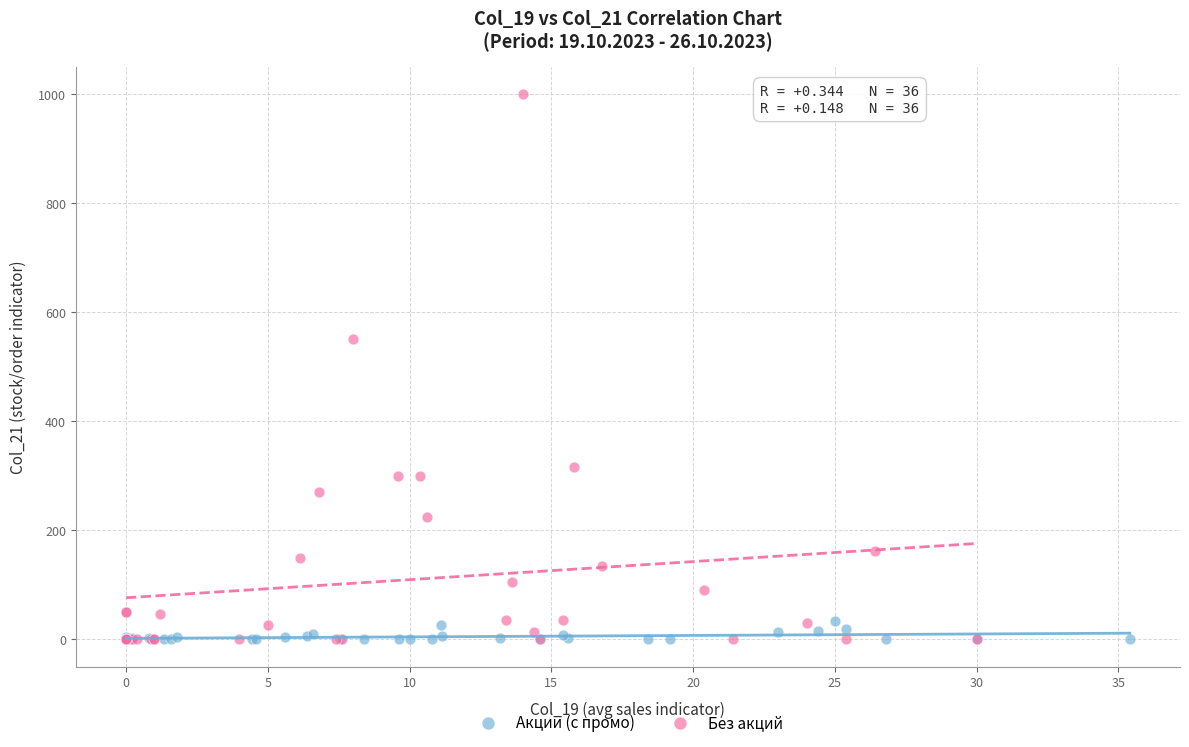

Which series has the largest Y range (max minus min)?

Без акций